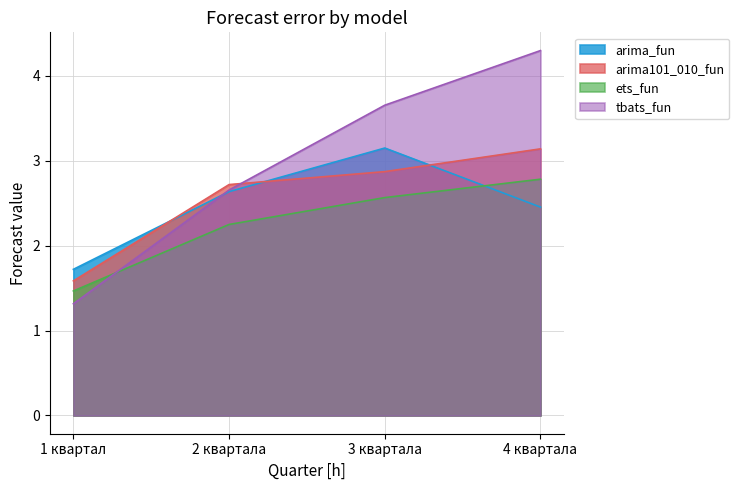

The tbats_fun series shows 1.3 at 1 квартал. True or false?

True